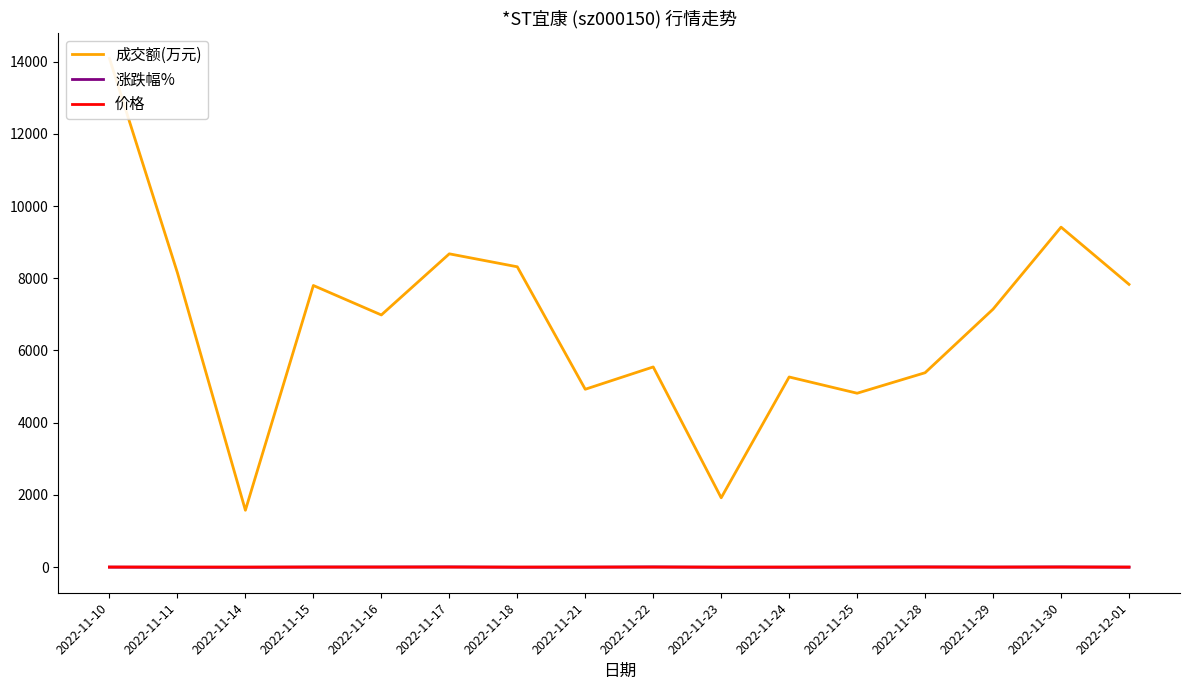

Does the chart have visible grid lines?

No